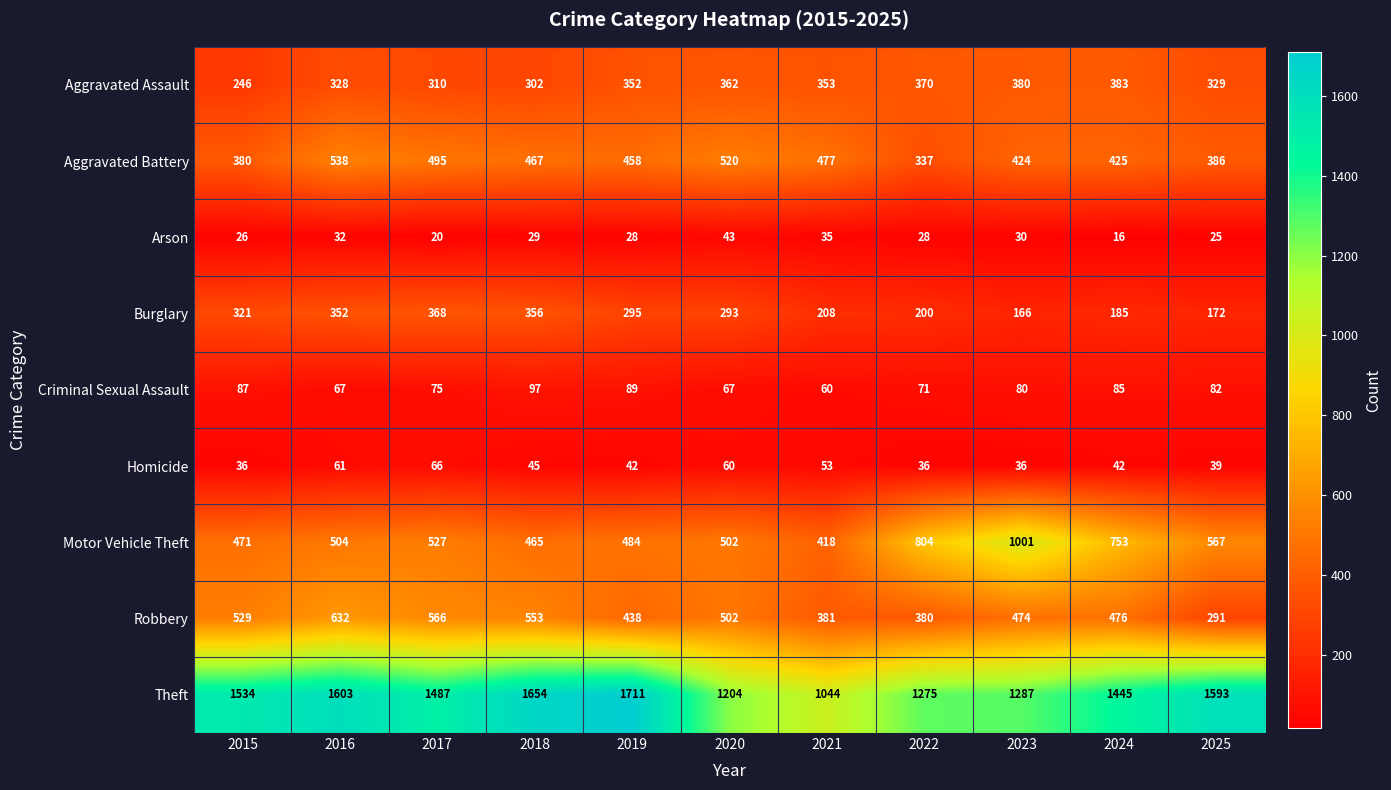

How many distinct data groups are displayed?

9